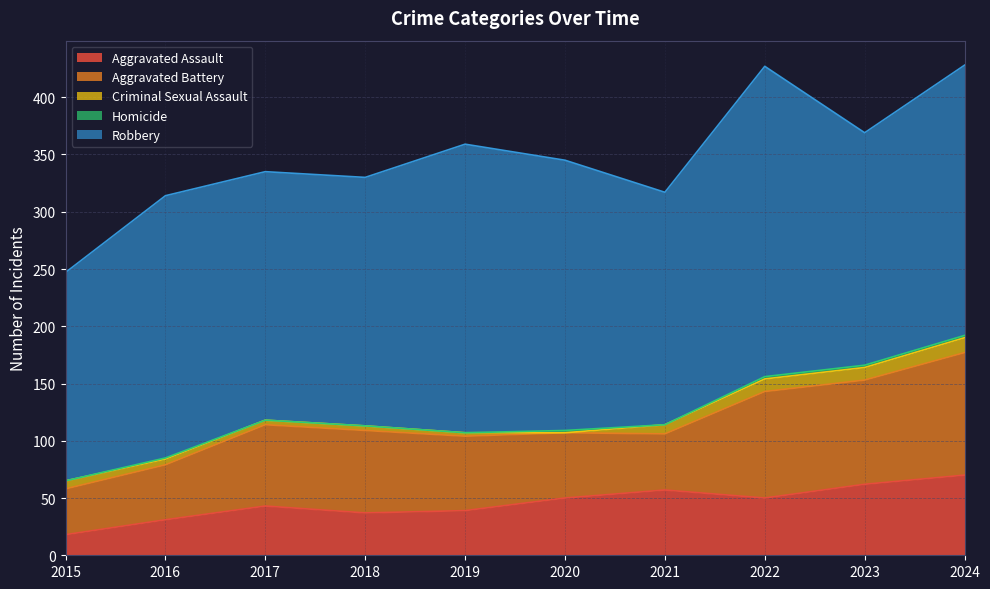

The value of Homicide at 2019 is -1. True or false?

False